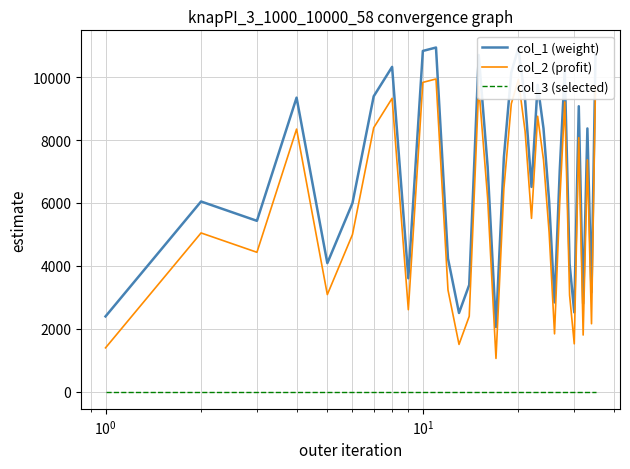

Which series has the largest total across all categories?

col_1 (weight)